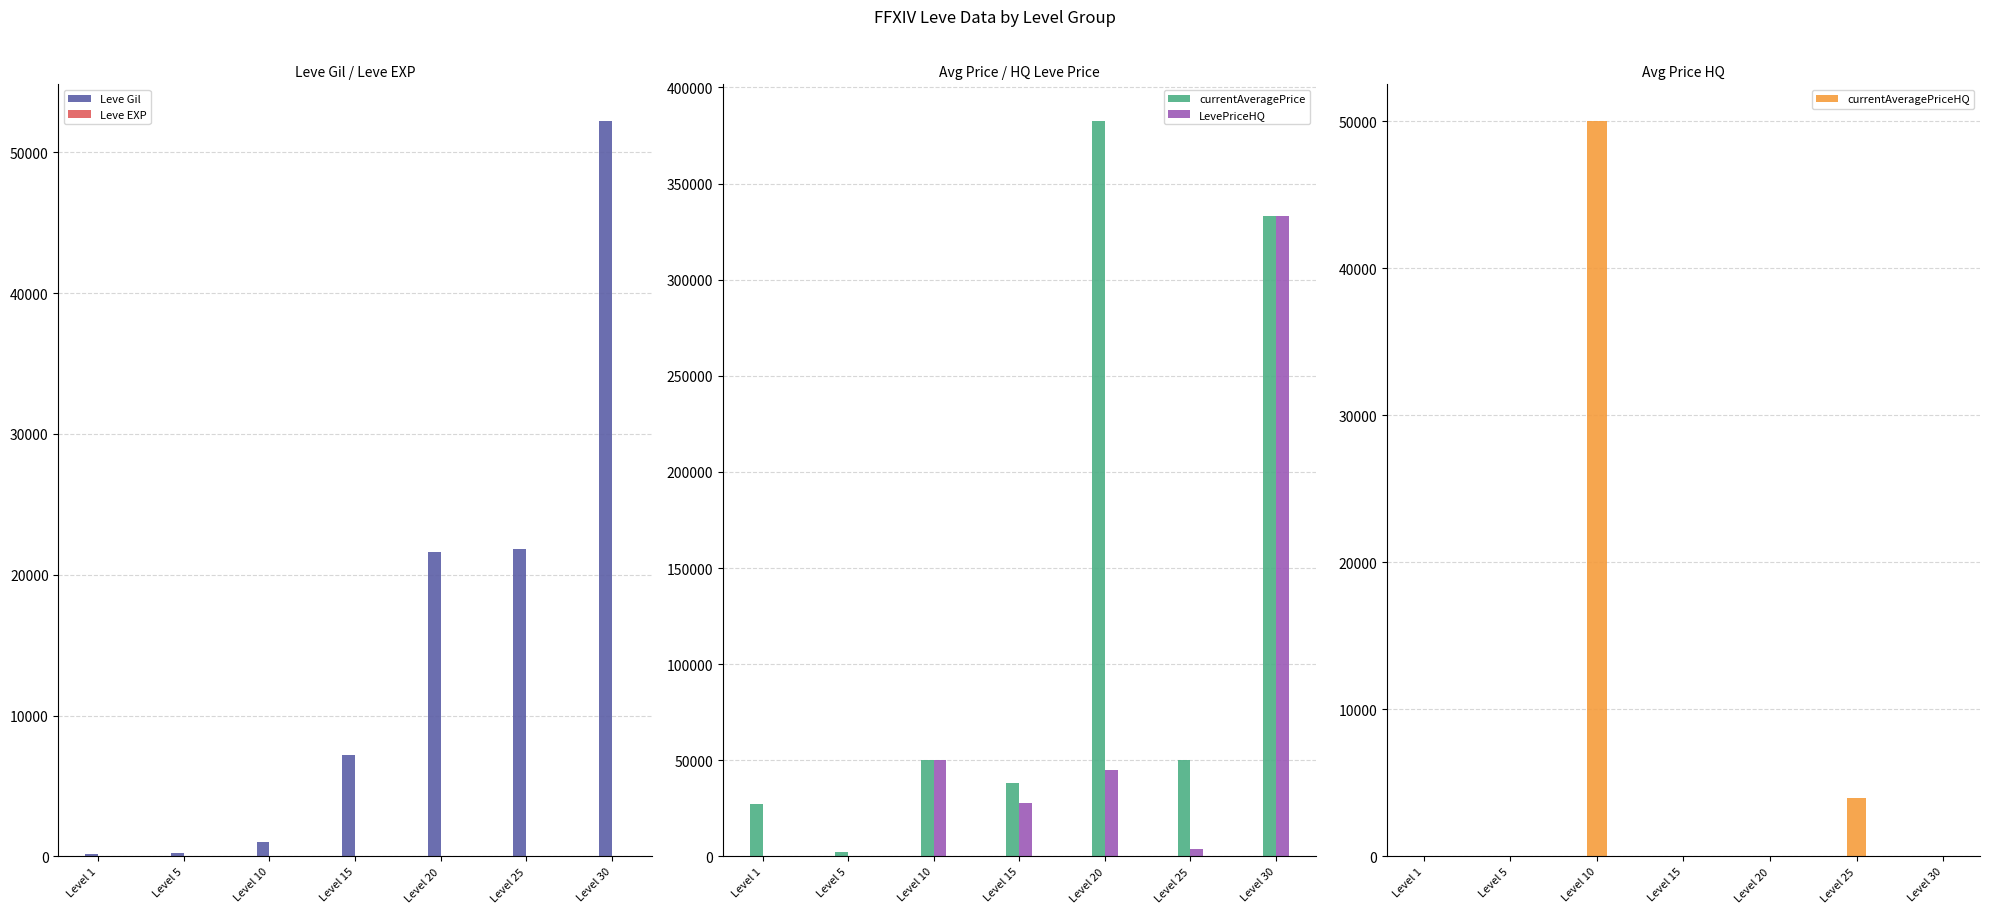

Count the number of categories in the chart.

7